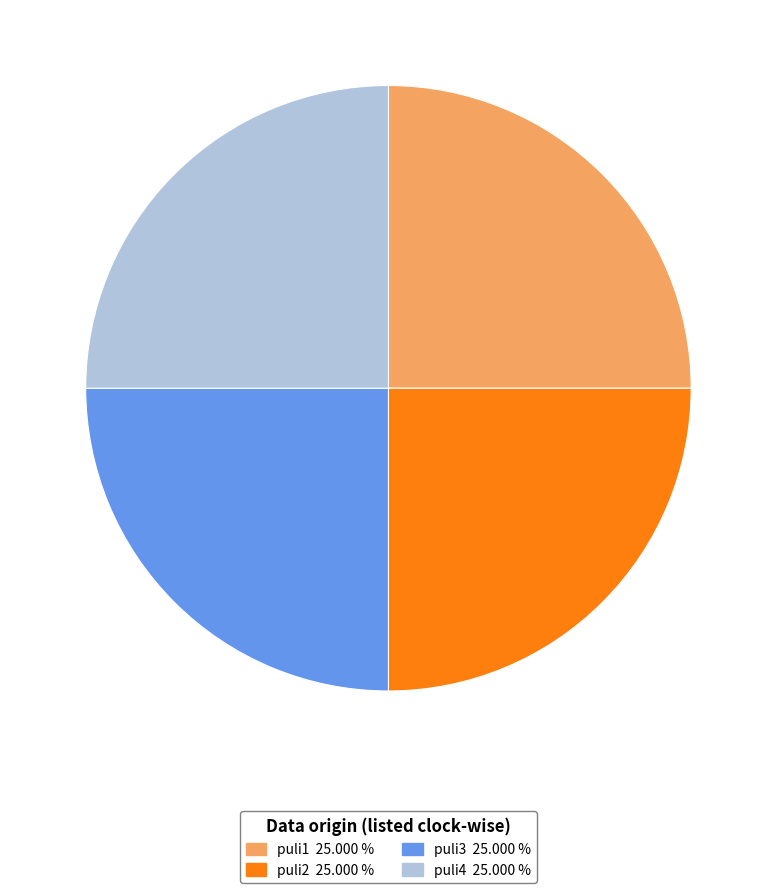

Approximately how many times larger is the value at puli1 compared to puli3?

1.0